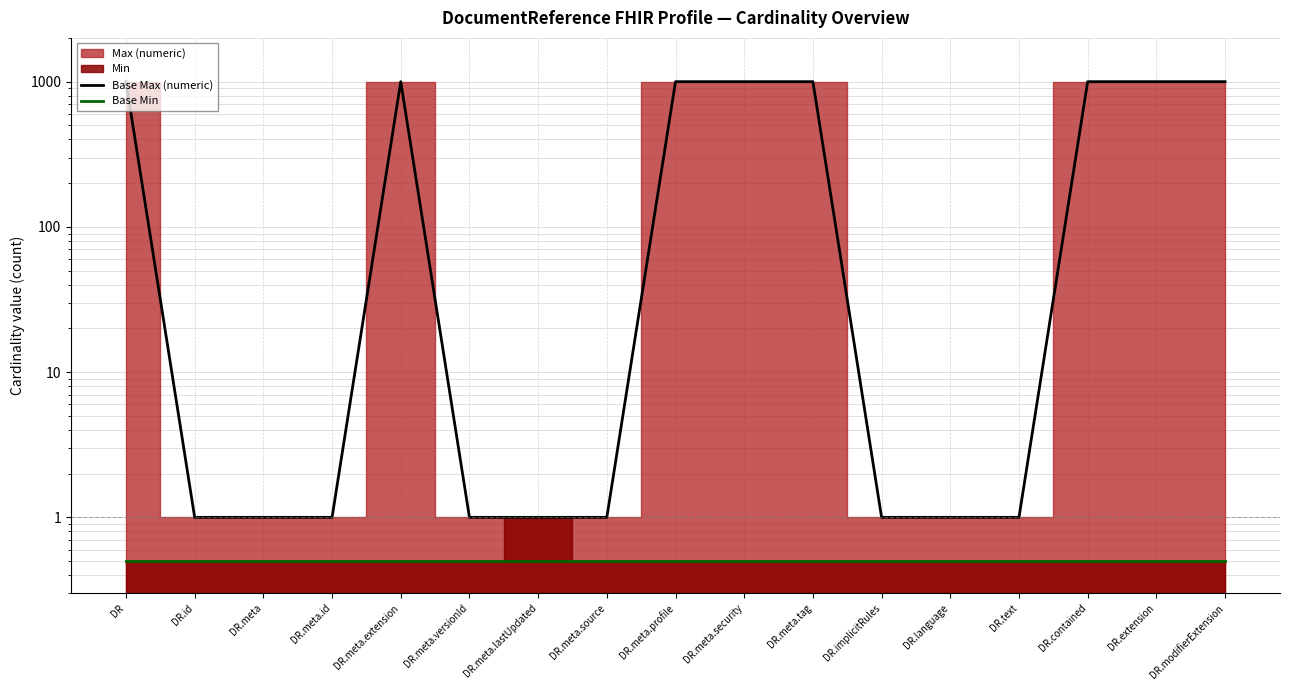

Reading left to right, list all the values displayed in this chart.

Base Max (numeric): 999.0	1.0	1.0	1.0	999.0	1.0	1.0	1.0	999.0	999.0	999.0	1.0	1.0	1.0	999.0	999.0	999.0
Base Min: 0.5	0.5	0.5	0.5	0.5	0.5	0.5	0.5	0.5	0.5	0.5	0.5	0.5	0.5	0.5	0.5	0.5